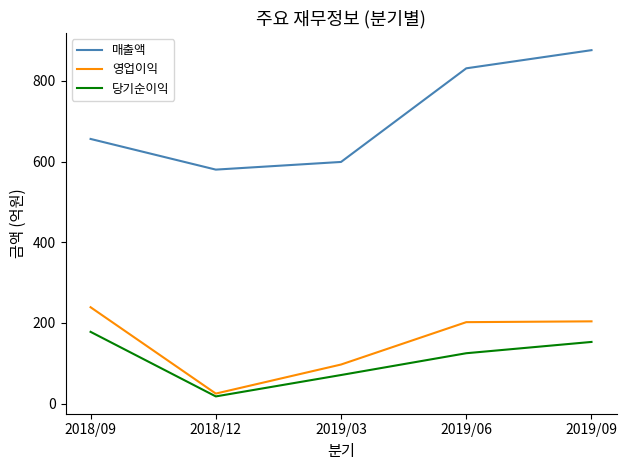

True or false: 당기순이익 and 매출액 cross at least once.

False